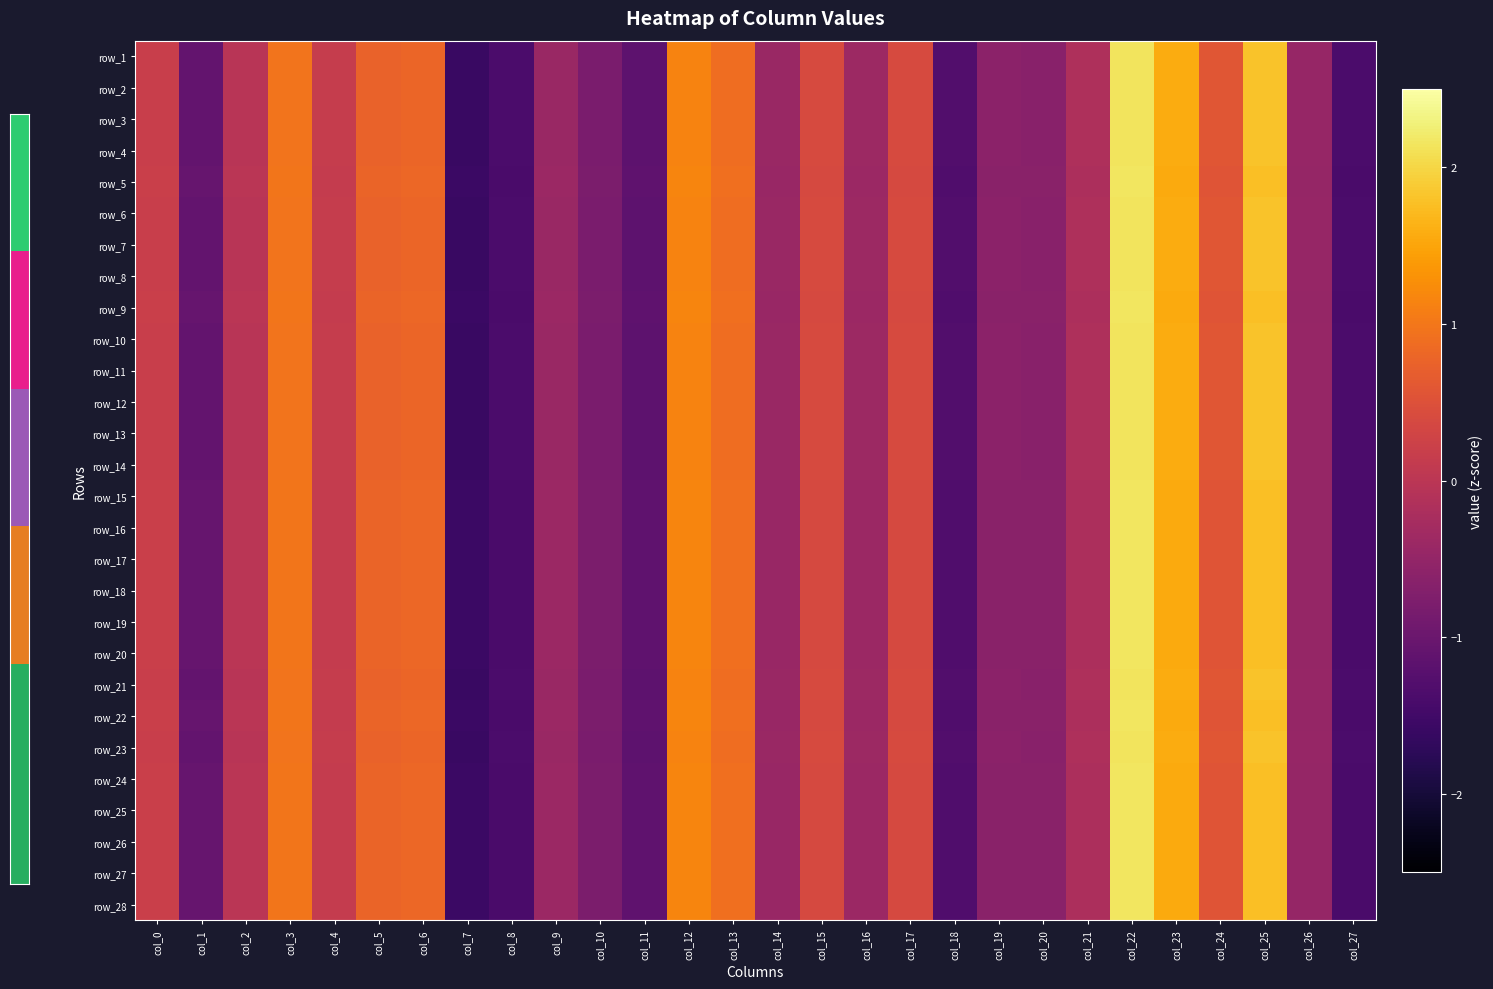

Is it true that row_21 equals -0.2 at col_1?

False